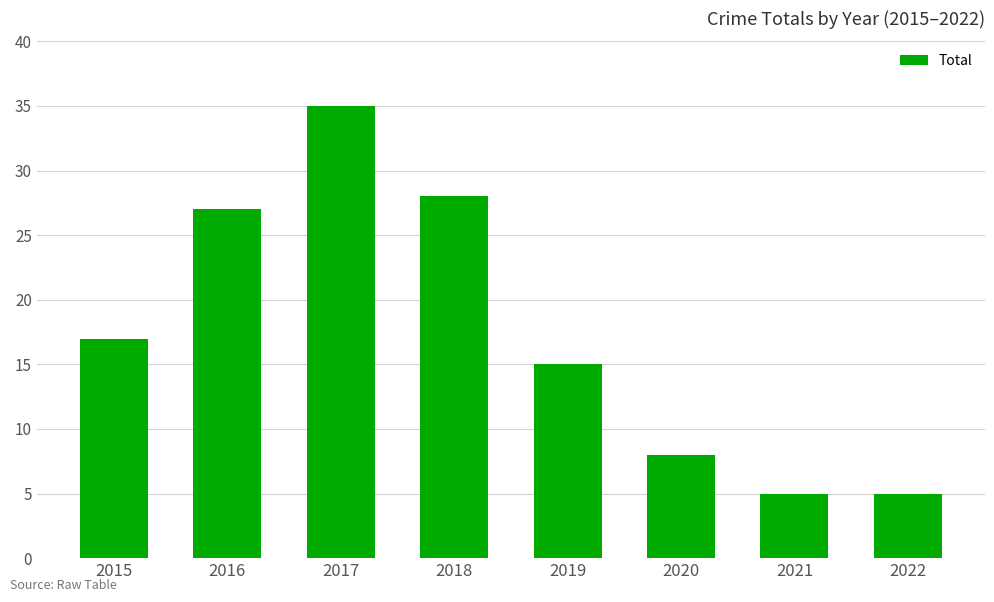

How many bars are there in total?

8